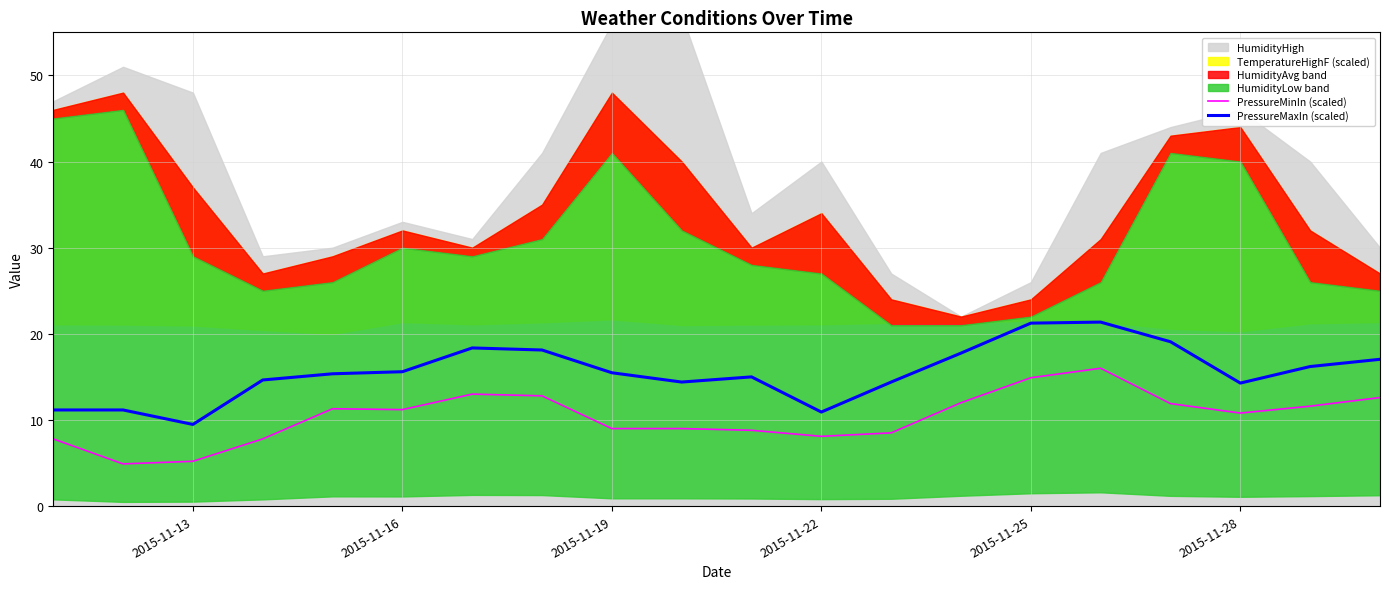

True or false: PressureMaxIn (scaled) and PressureMinIn (scaled) intersect in this chart.

False